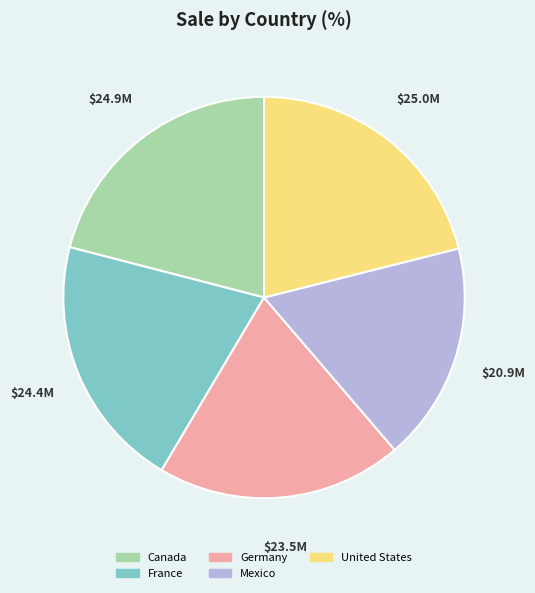

How many slices are in this pie chart?

5